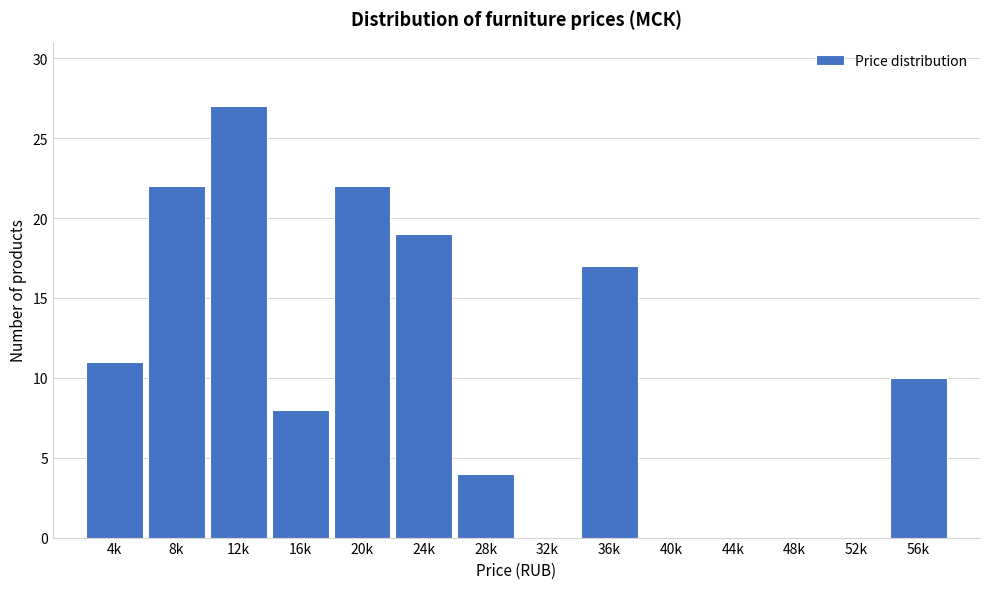

Reading left to right, transcribe all the data shown in this chart.

4k=11	8k=22	12k=27	16k=8	20k=22	24k=19	28k=4	32k=0	36k=17	40k=0	44k=0	48k=0	52k=0	56k=10